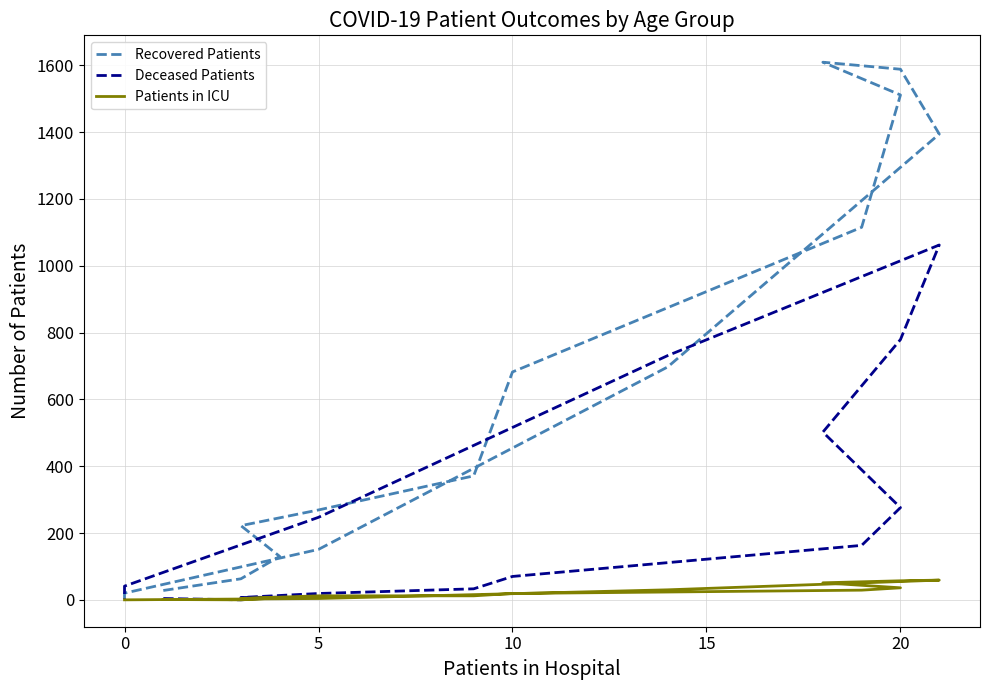

How many lines are shown in the chart?

3